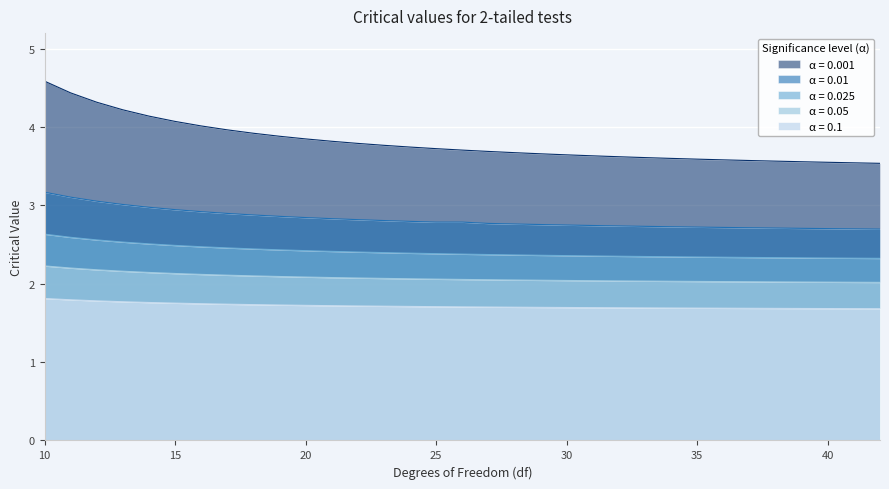

Rank the categories by 0.01 value from lowest to highest.

42, 41, 40, 39, 38, 37, 36, 35, 34, 33, 32, 31, 30, 29, 28, 27, 25, 26, 24, 23, 22, 21, 20, 19, 18, 17, 16, 15, 14, 13, 12, 11, 10